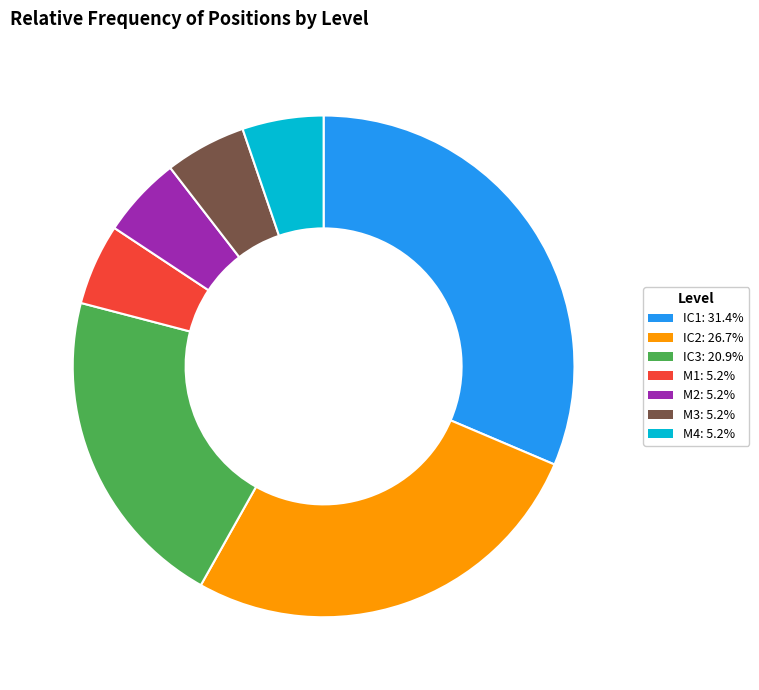

Which has a higher value, IC2 or M1?

IC2